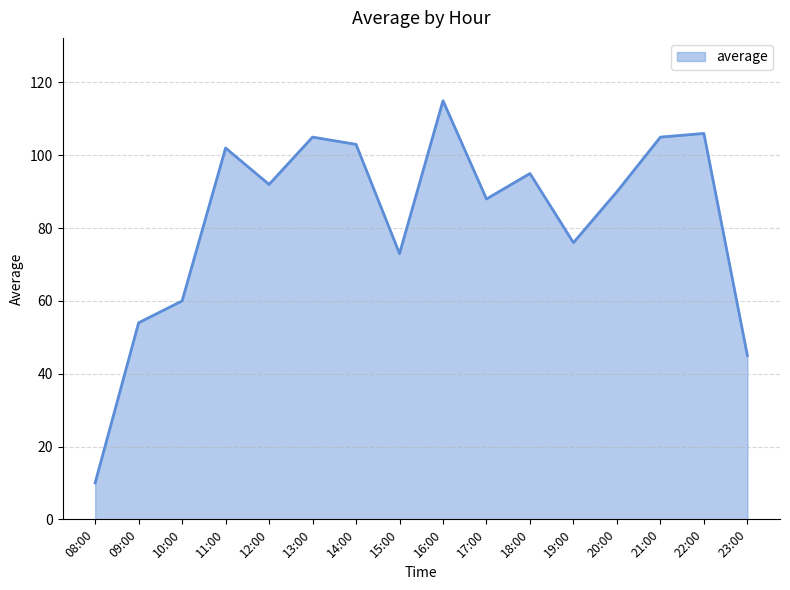

Which category has the lowest value across all series?

08:00